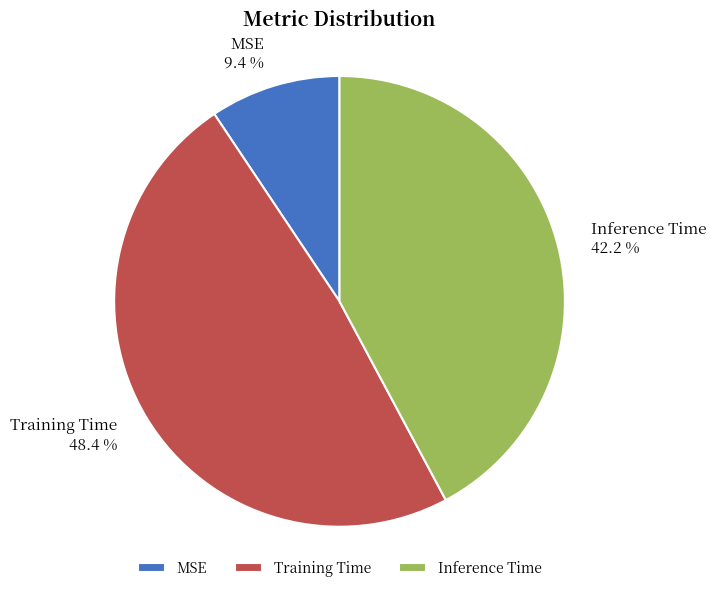

Rank the categories by value from highest to lowest.

Training Time, Inference Time, MSE